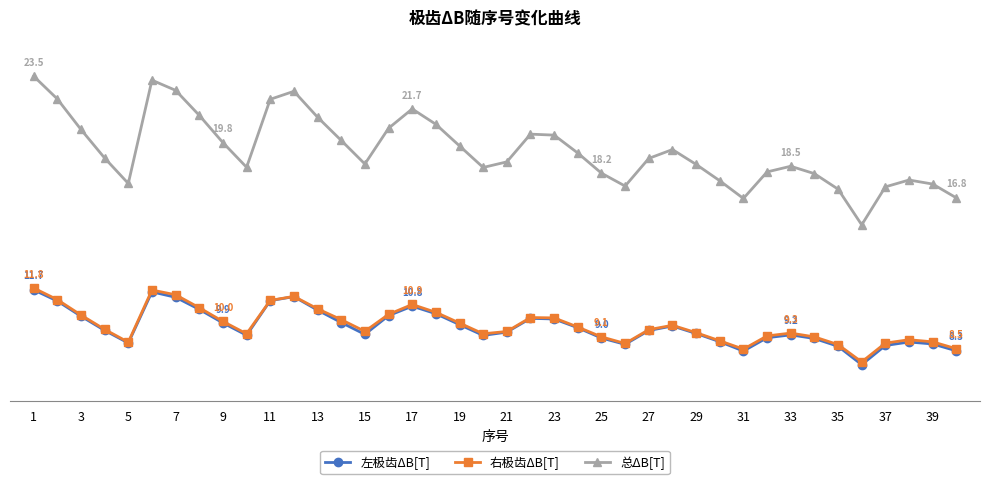

Which series has the widest spread of values?

总ΔB[T]